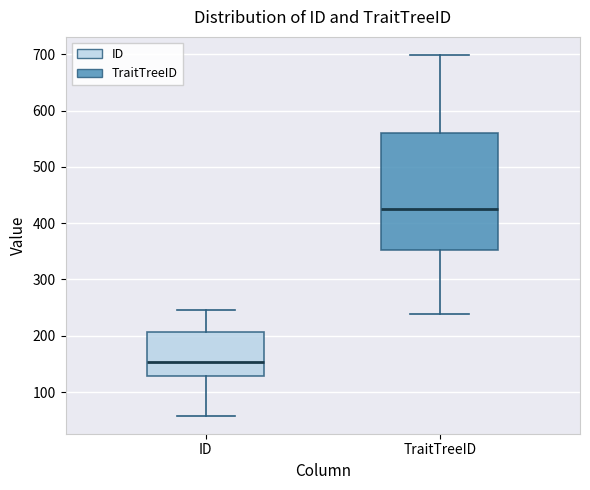

Which box is the tallest, from its lower edge to its upper edge?

TraitTreeID